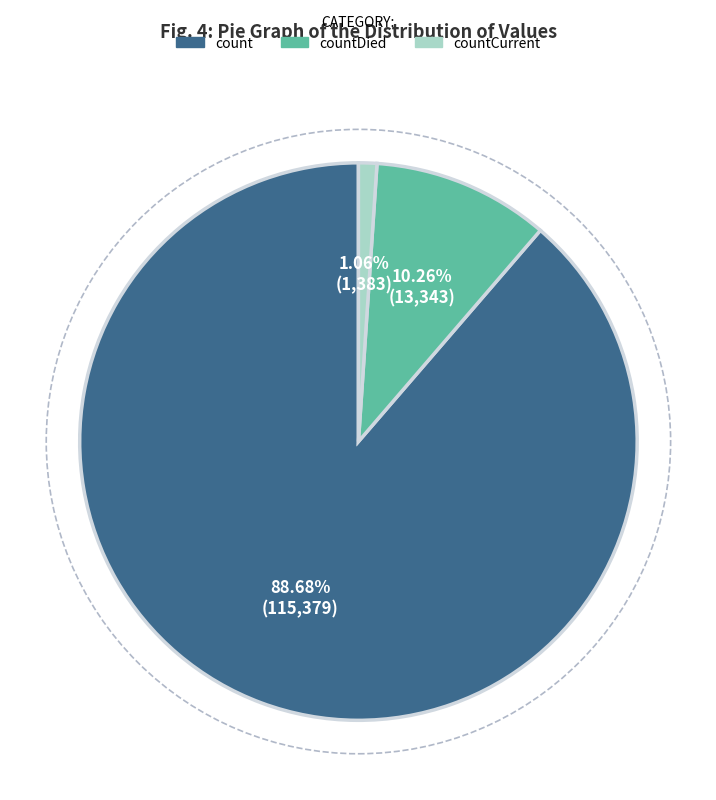

Is there any slice that represents more than half of the pie?

Yes